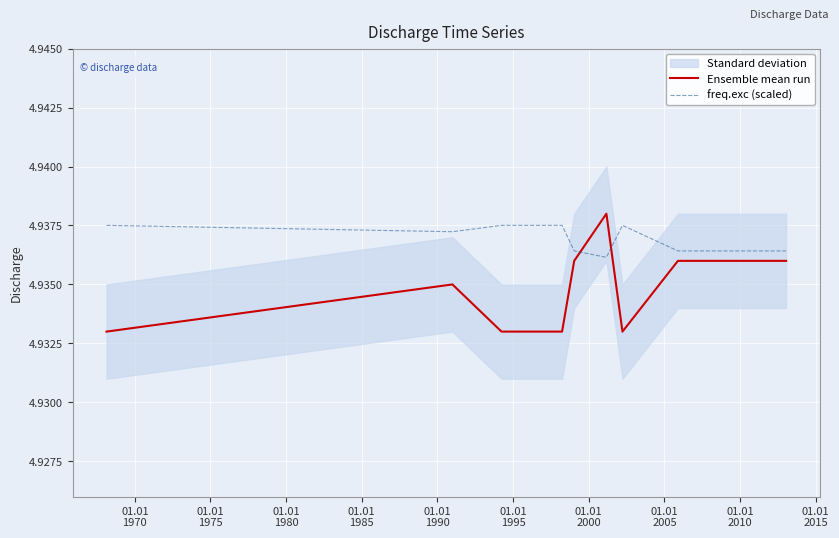

True or false: freq.exc (scaled) and Ensemble mean run cross at least once.

True